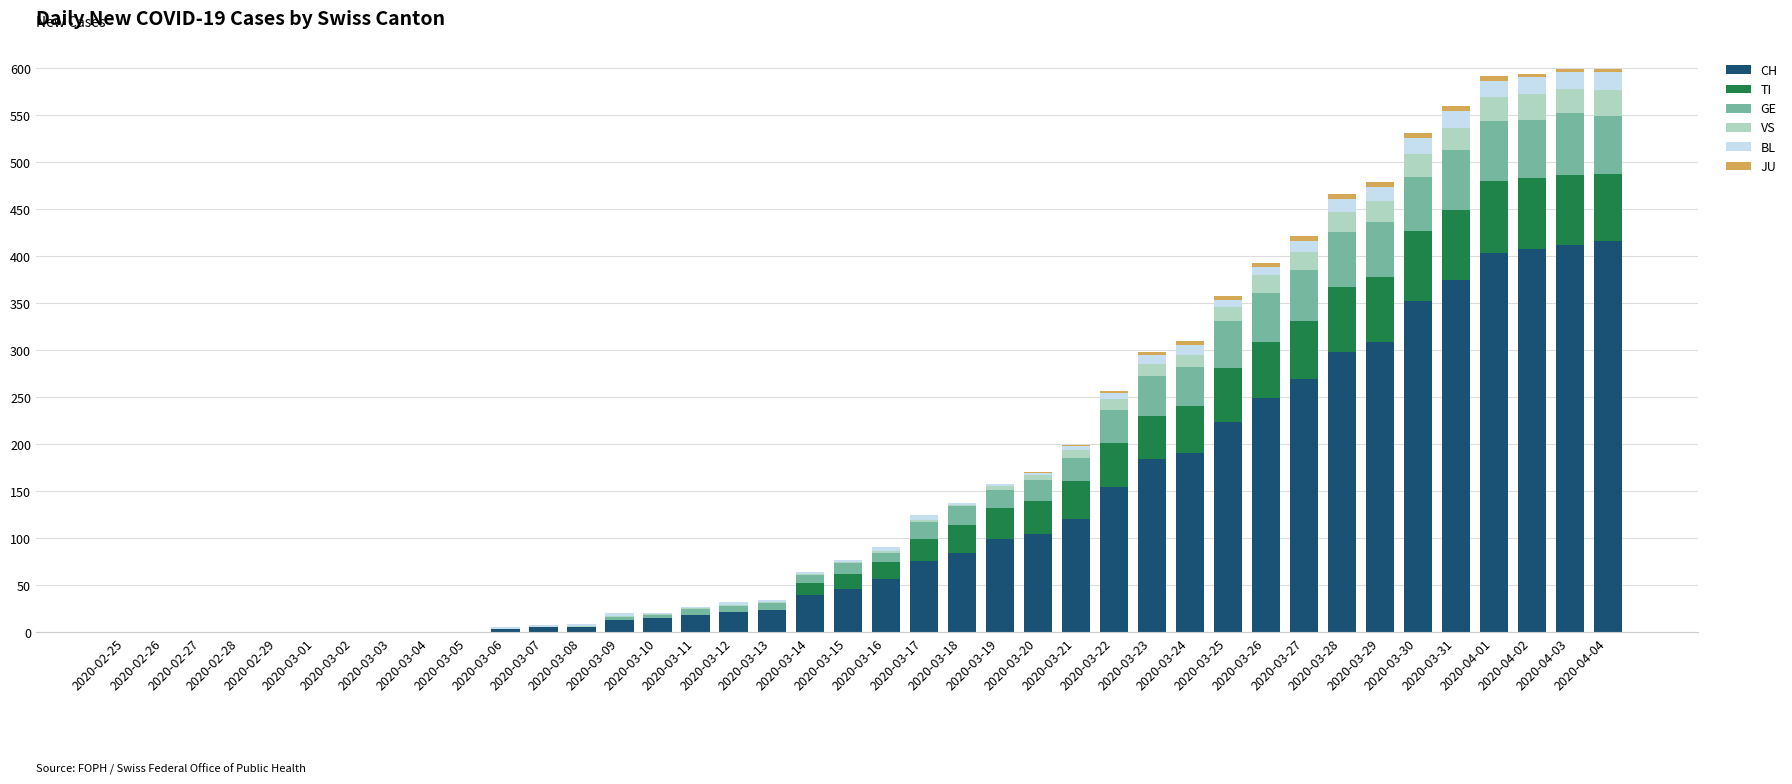

Does the chart contain stacked bars?

Yes